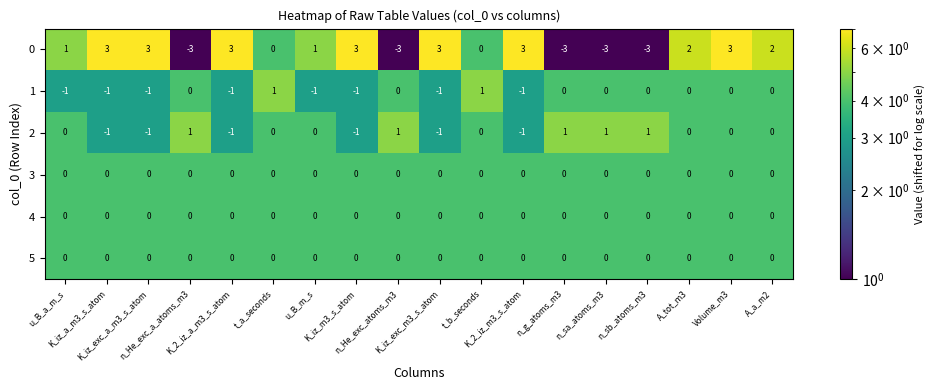

What is the sum of all 1 values?

-6